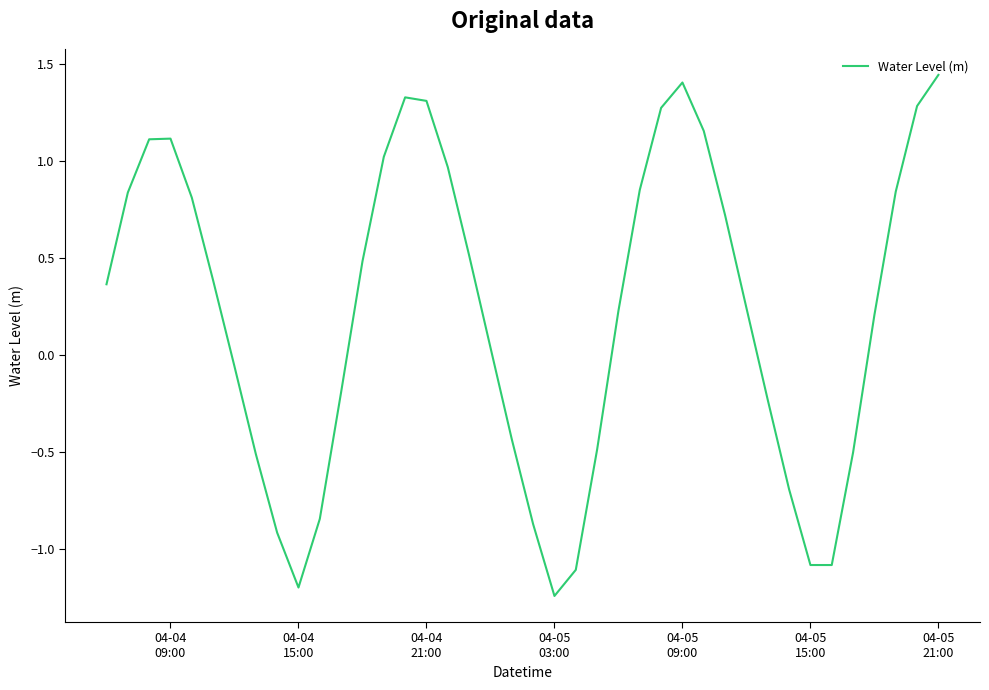

What is the difference between the maximum and minimum values?

2.7